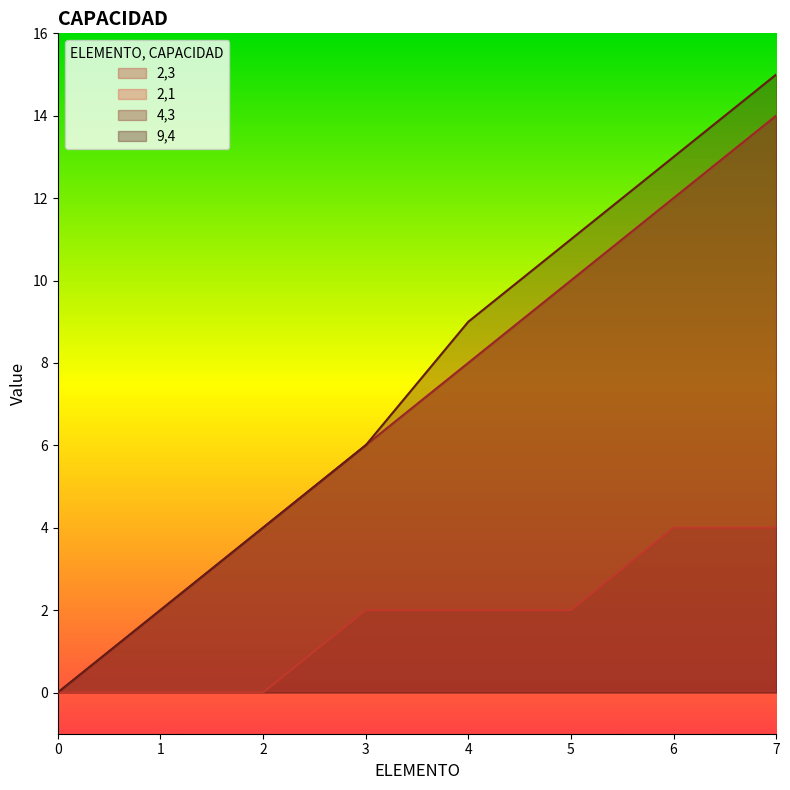

What is the difference between the maximum and minimum values in the 9,4 series?

15